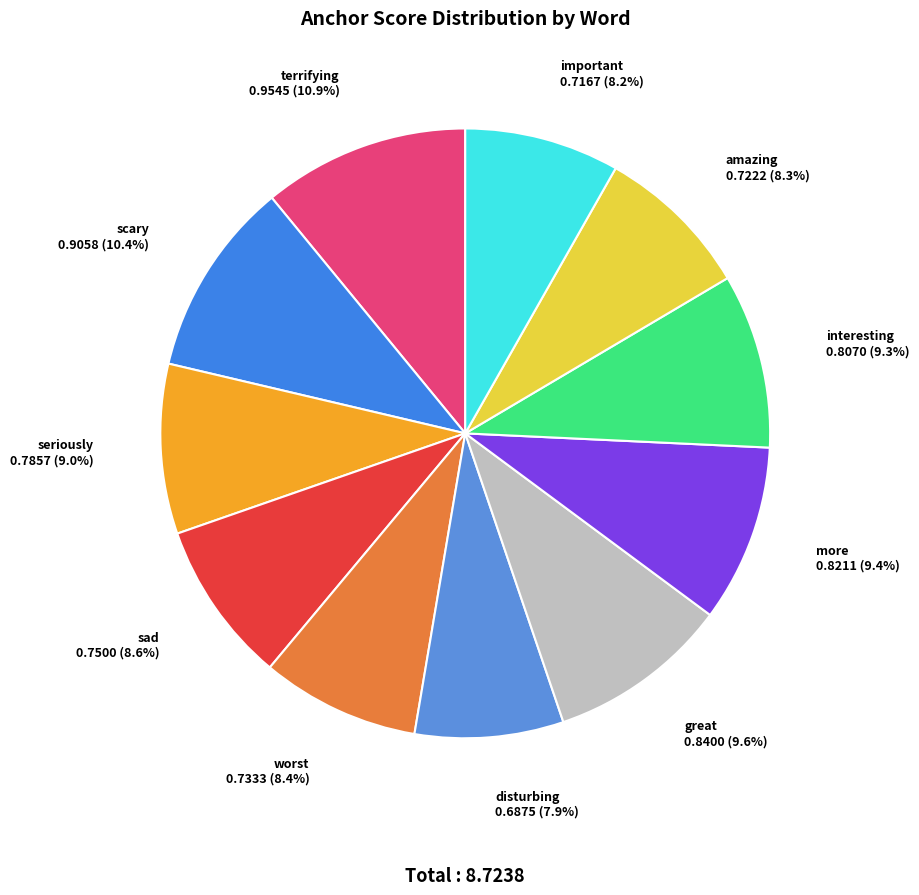

Which has a higher value, scary or interesting?

scary